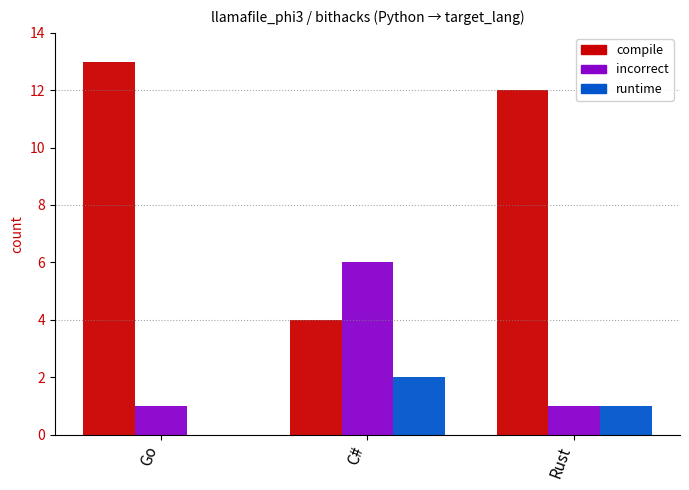

True or false: compile has a value of 12 at Rust.

True